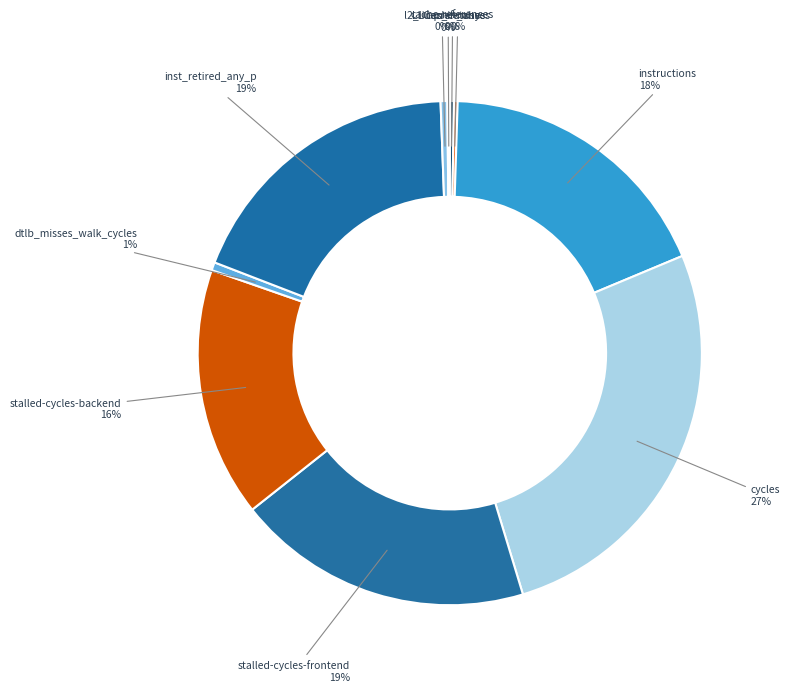

To the nearest percent, what percentage of the pie is cycles?

27%